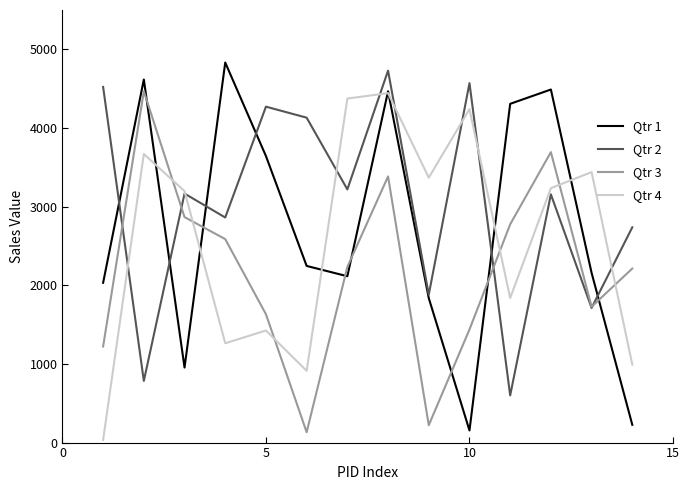

Which series has the largest total across all categories?

Qtr 2